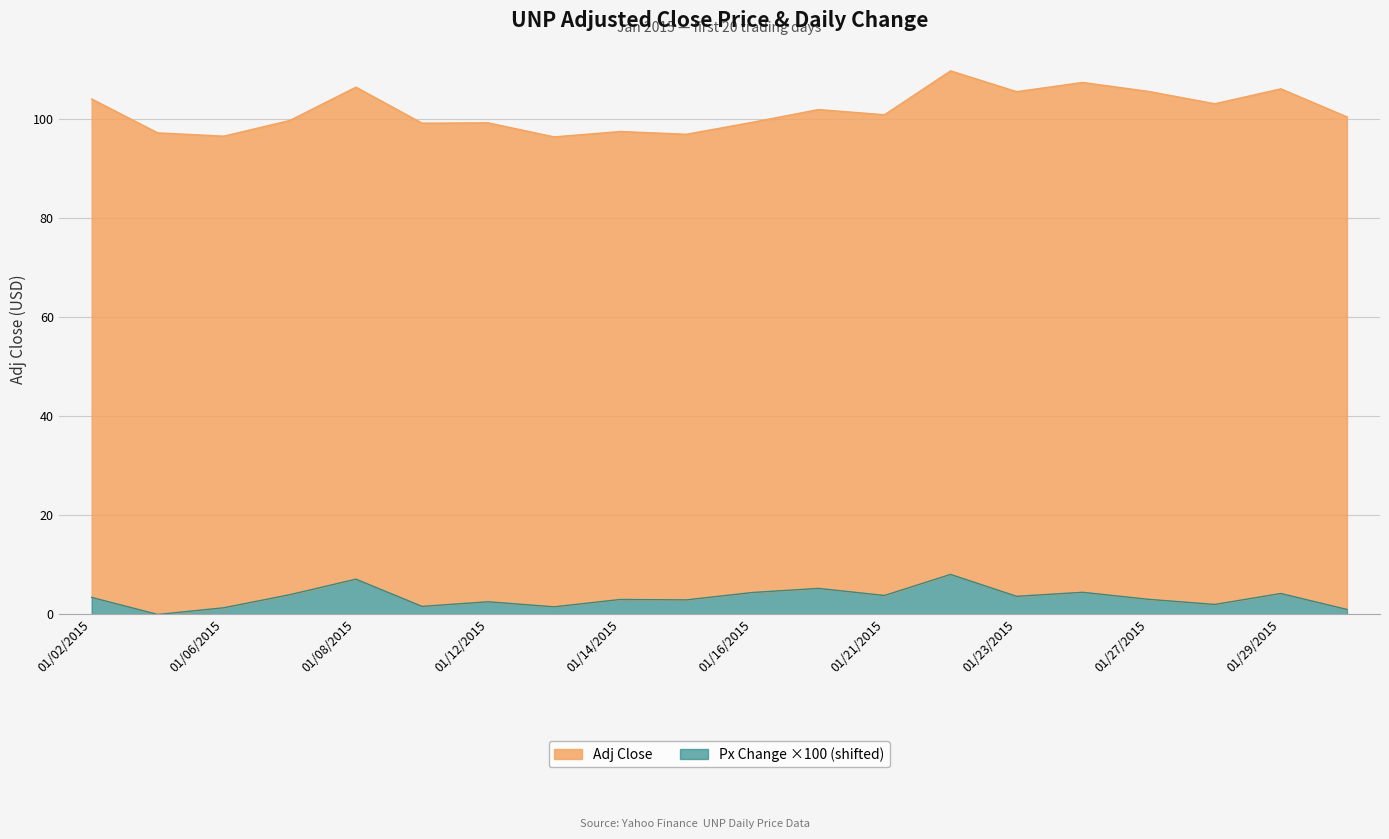

At which label is the value closest to 4?

01/07/2015